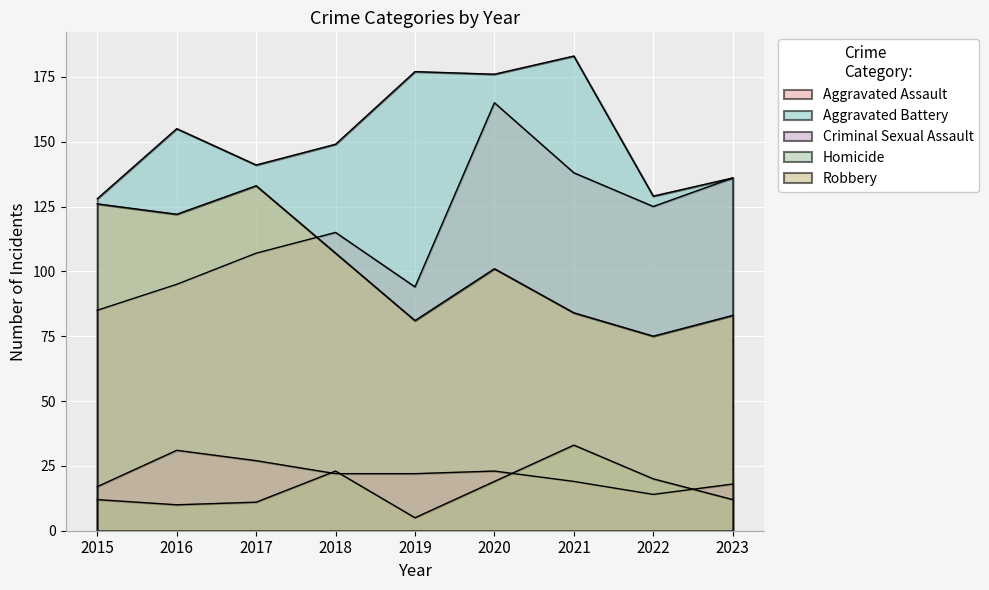

Reading right to left, transcribe all the data shown in this chart.

Aggravated Assault: 2023=136	2022=125	2021=138	2020=165	2019=94	2018=115	2017=107	2016=95	2015=85
Aggravated Battery: 2023=136	2022=129	2021=183	2020=176	2019=177	2018=149	2017=141	2016=155	2015=128
Criminal Sexual Assault: 2023=18	2022=14	2021=19	2020=23	2019=22	2018=22	2017=27	2016=31	2015=17
Homicide: 2023=12	2022=20	2021=33	2020=19	2019=5	2018=23	2017=11	2016=10	2015=12
Robbery: 2023=83	2022=75	2021=84	2020=101	2019=81	2018=107	2017=133	2016=122	2015=126